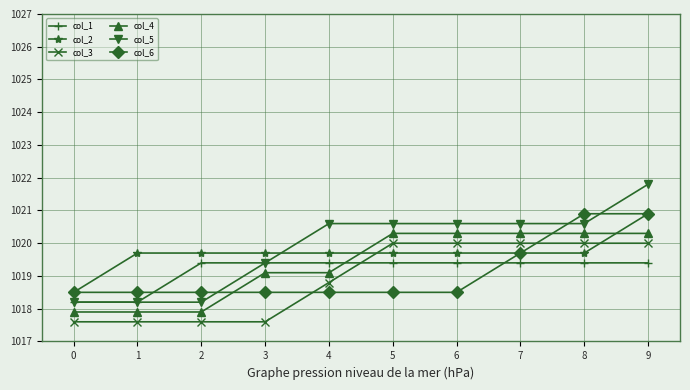

How many values in the col_3 series are below 1020?

5